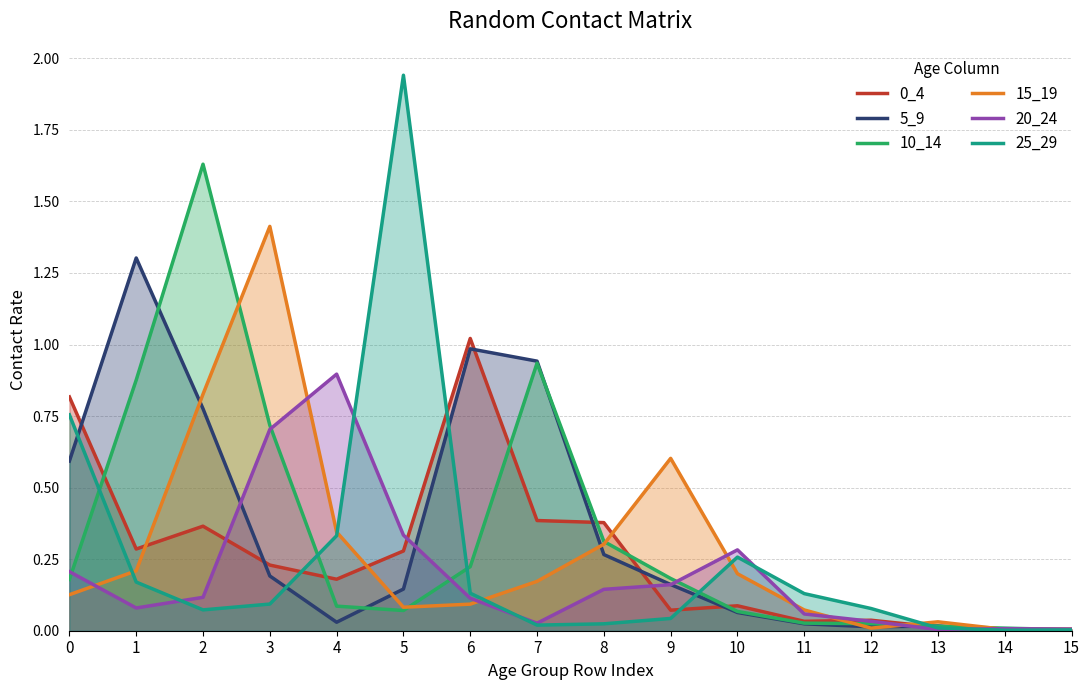

What is the sum of all 15_19 values?

4.5